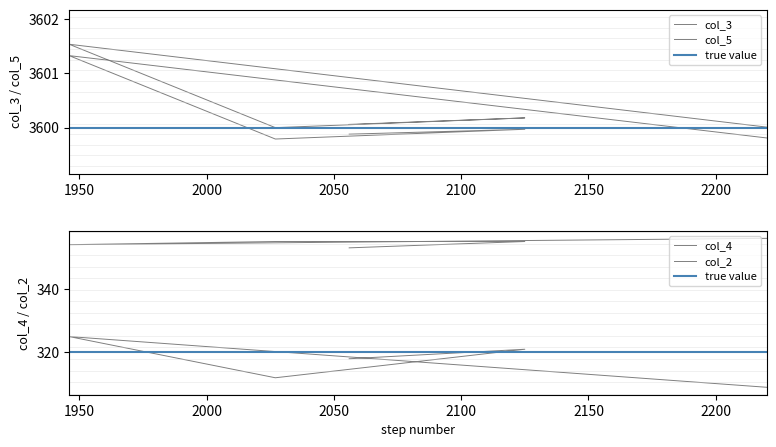

Is it true that col_4 equals 180.2 at 1900?

False